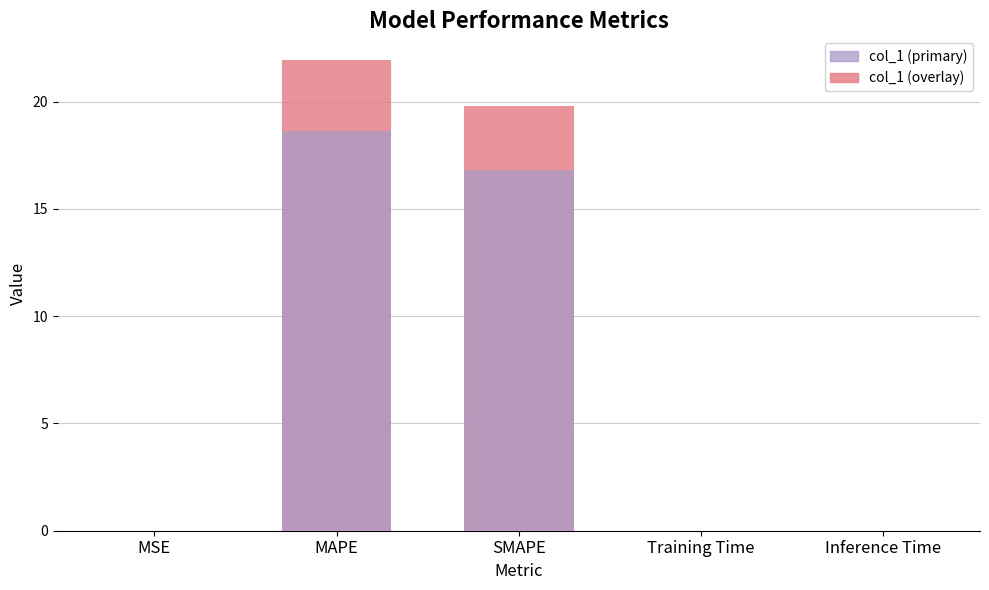

True or false: col_1 (overlay) has a value of 10.5 at SMAPE.

False